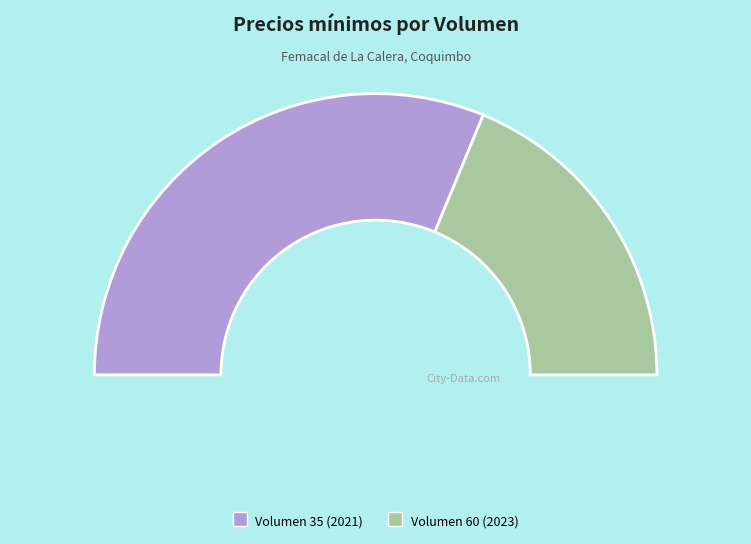

How many segments does this pie chart have?

2